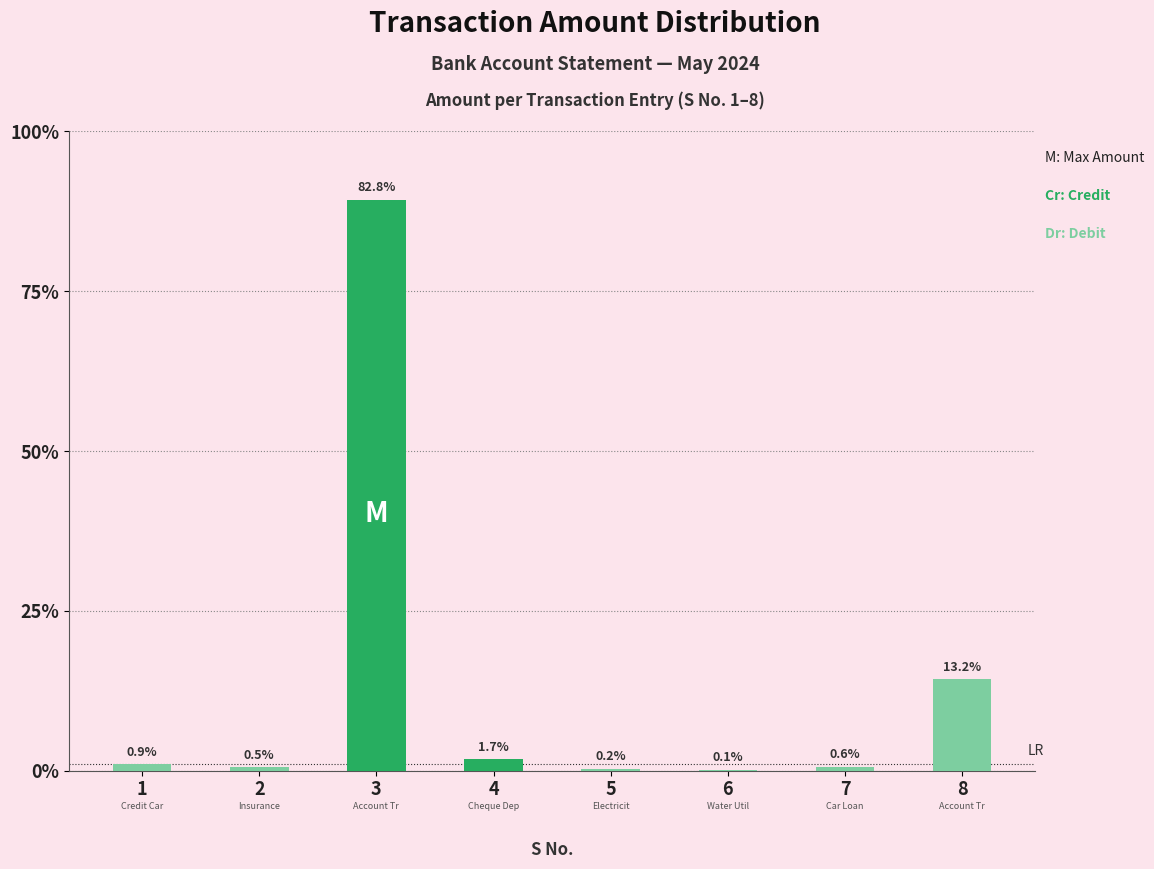

Are the bars horizontal?

No